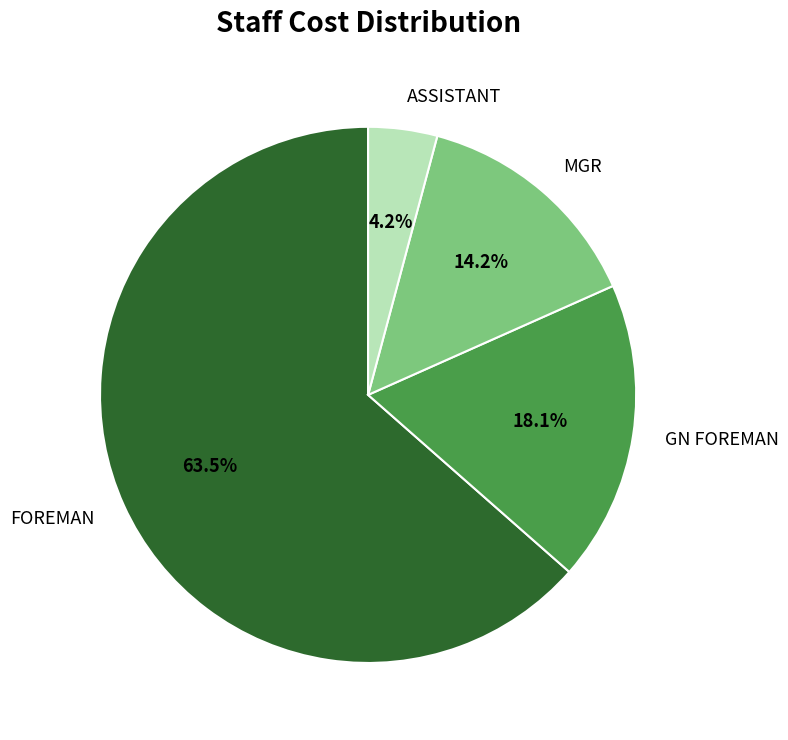

What is the ratio of the value at FOREMAN to the value at GN FOREMAN?

3.5